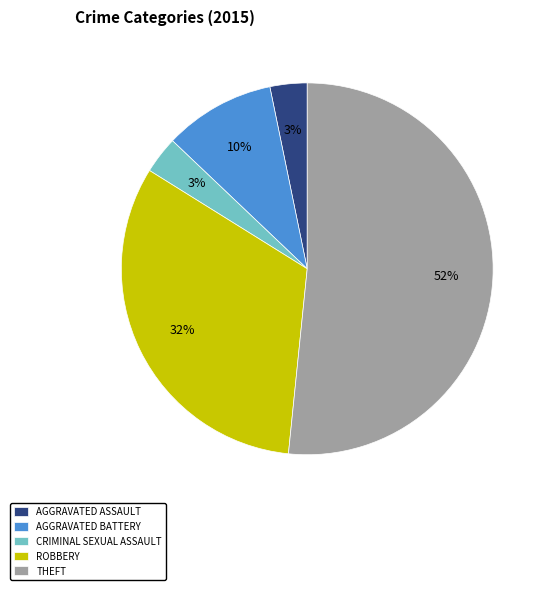

True or false: AGGRAVATED BATTERY accounts for 17% of the total.

False